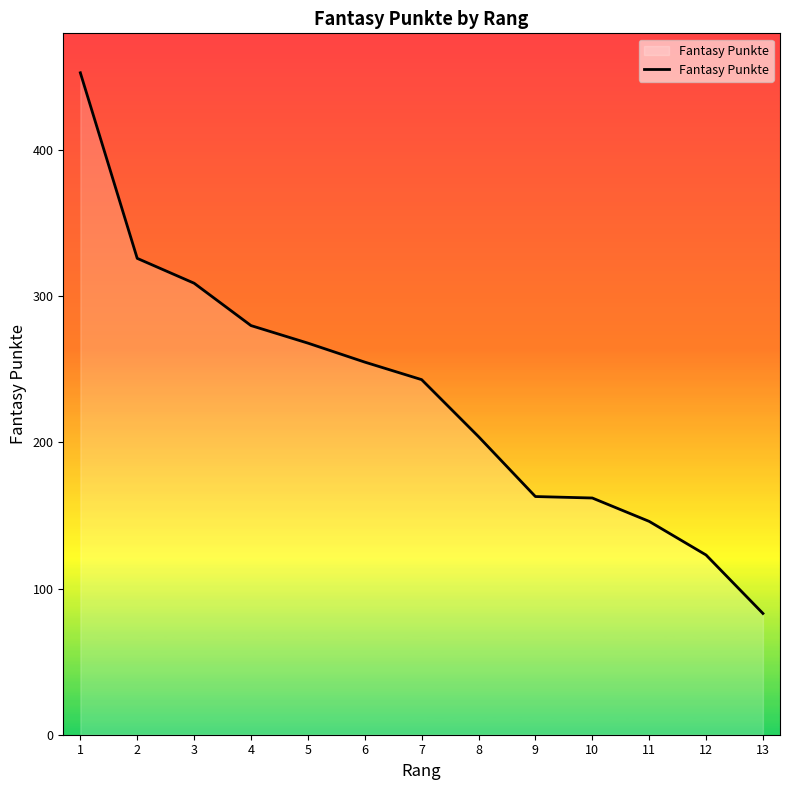

True or false: the data has more than 1 interior local peaks.

False